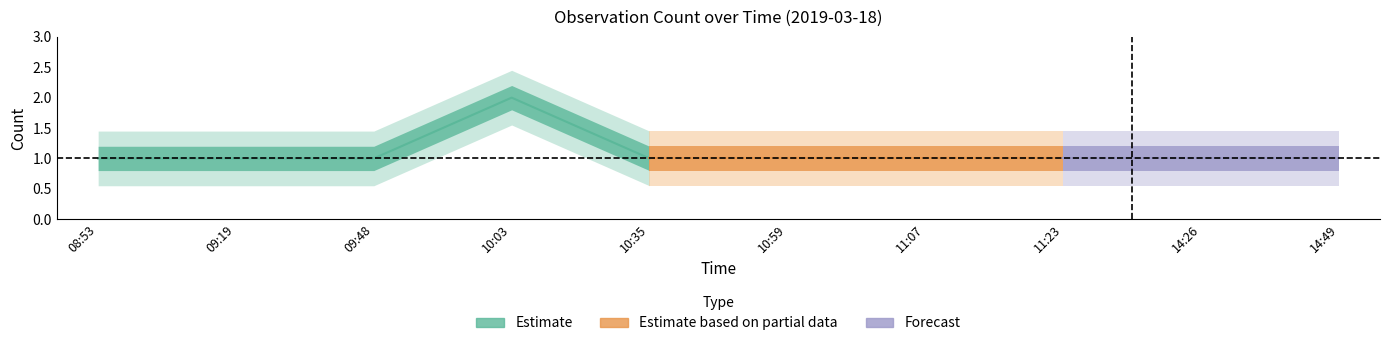

What is the greatest value displayed?

2